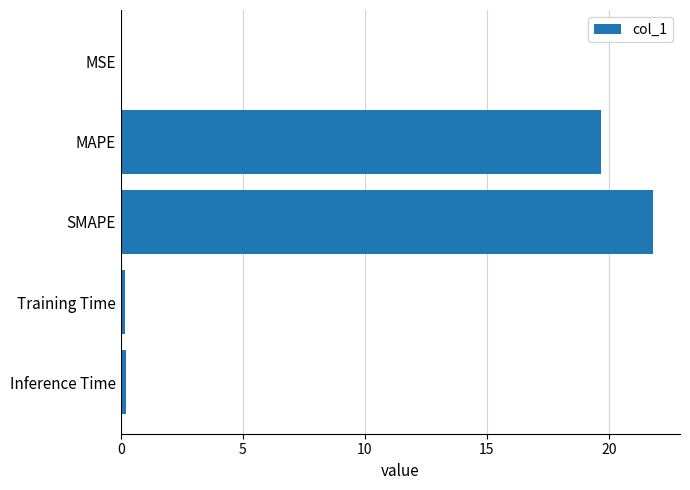

Which category has the highest value across all series?

SMAPE